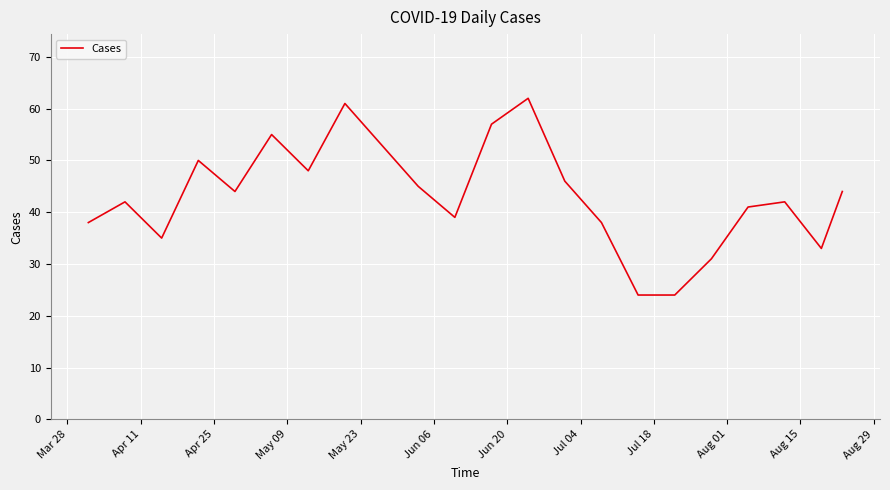

What is the smallest value displayed?

24